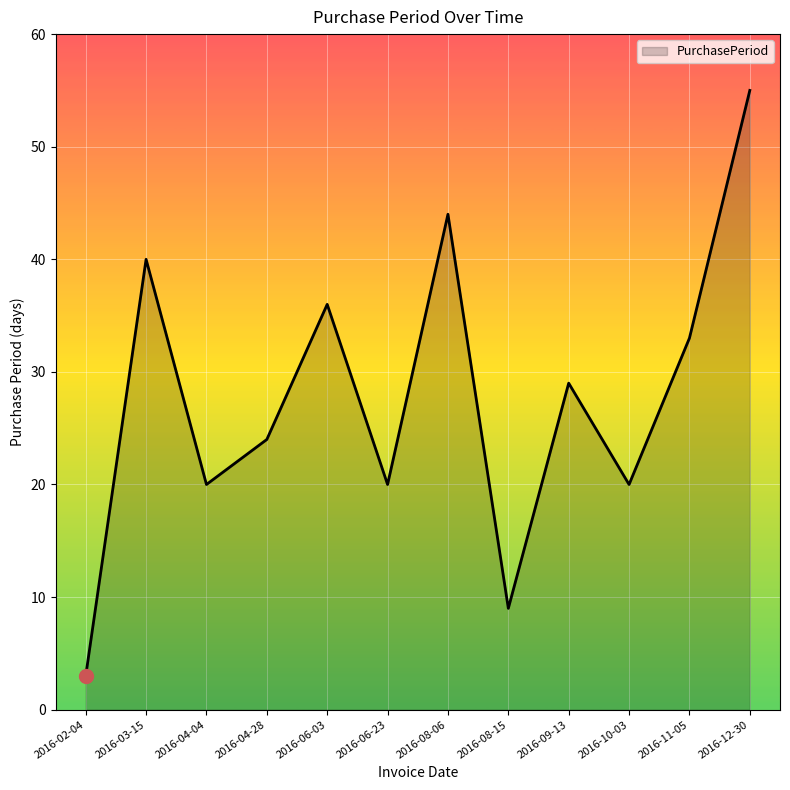

Is it true that the value at 2016-04-28 is 24?

True